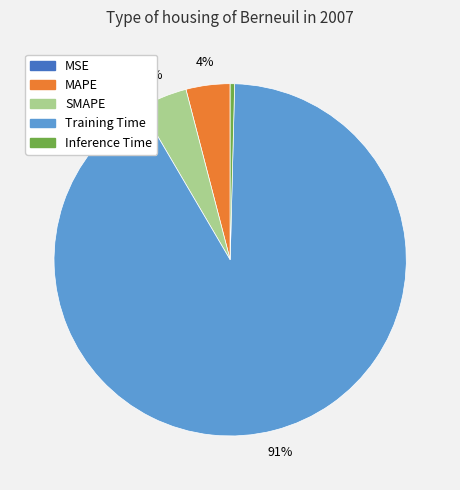

What percentage is the MAPE slice, to the nearest percent?

4%